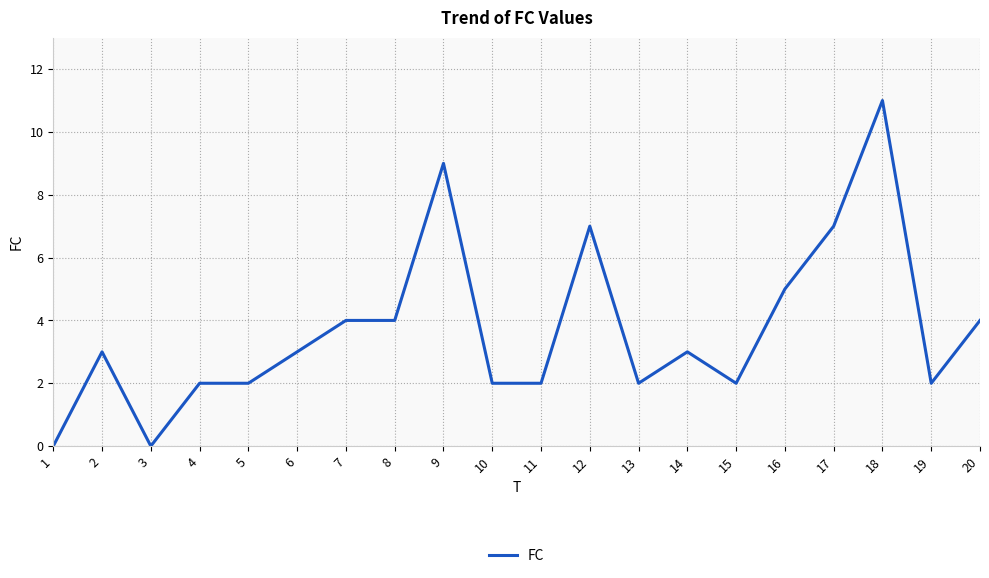

Reading left to right, extract all data points from this chart.

0	3	0	2	2	3	4	4	9	2	2	7	2	3	2	5	7	11	2	4